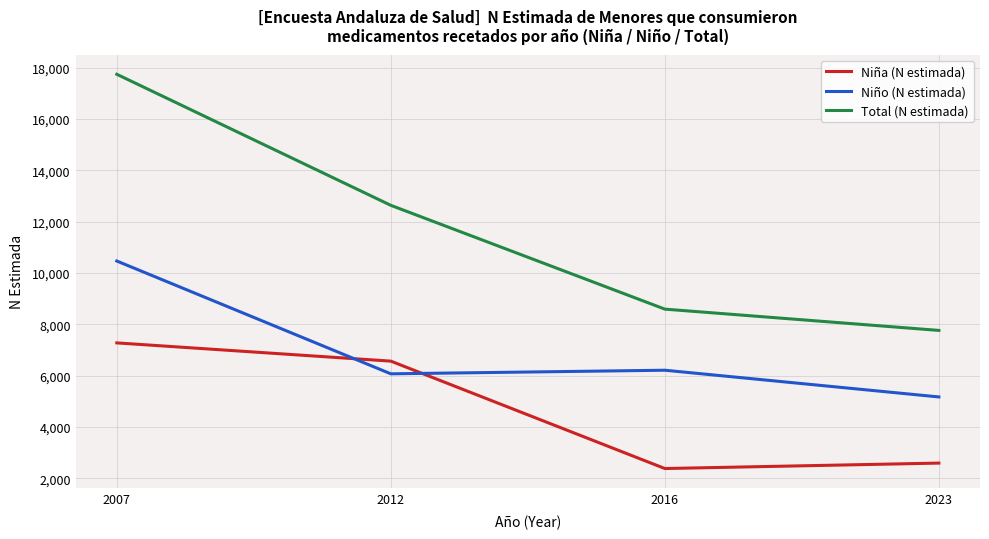

The Niño (N estimada) series shows 5169 at 2023. True or false?

True